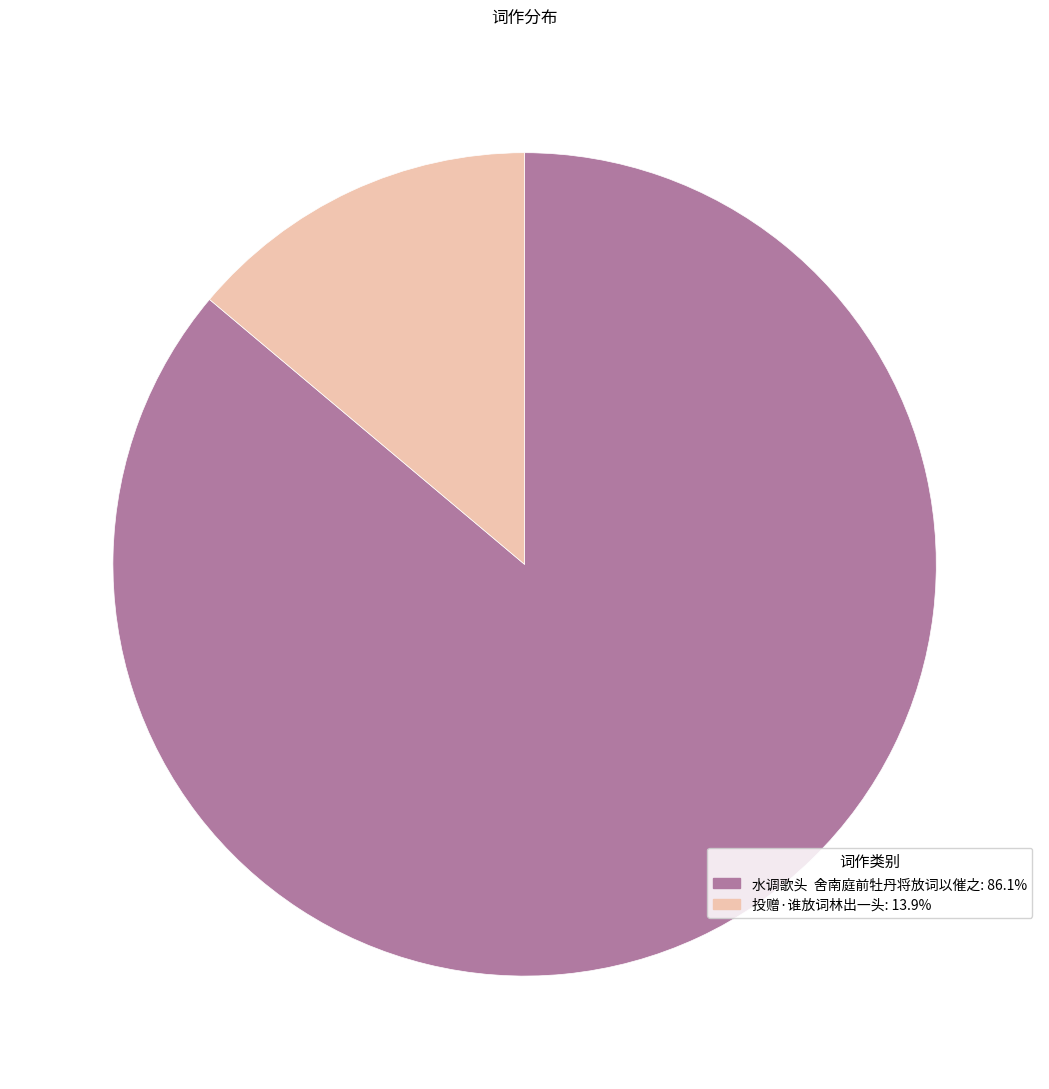

What is the ratio of the value at 水调歌头 舍南庭前牡丹将放词以催之: 86.1% to the value at 投赠·谁放词林出一头: 13.9%?

6.2